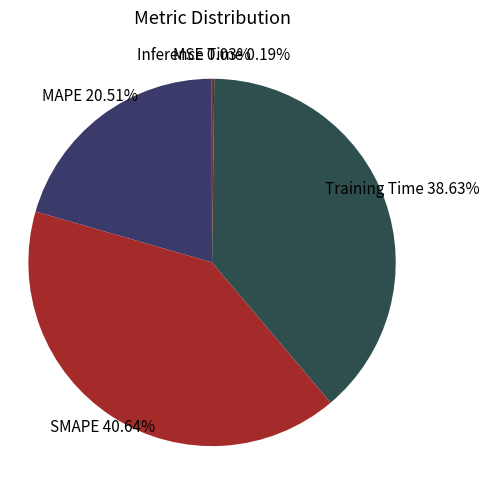

Is there any slice that represents more than half of the pie?

No